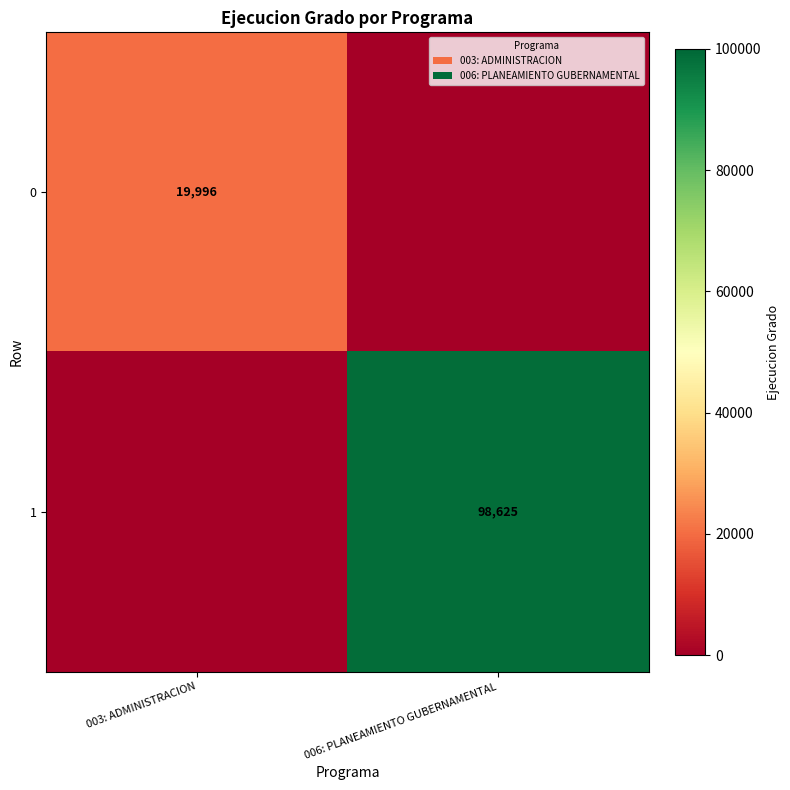

How many series are shown in this chart?

2